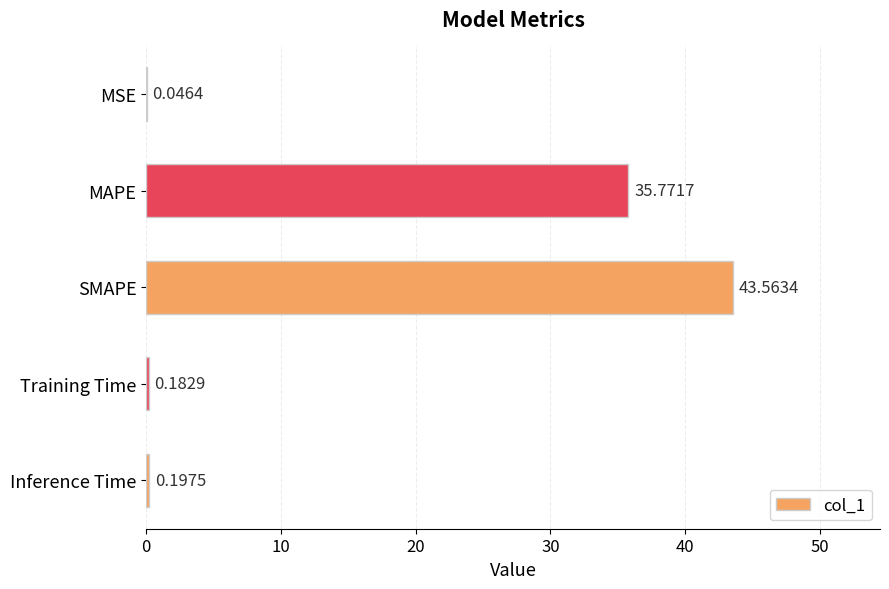

What is the sum of all values?

79.8